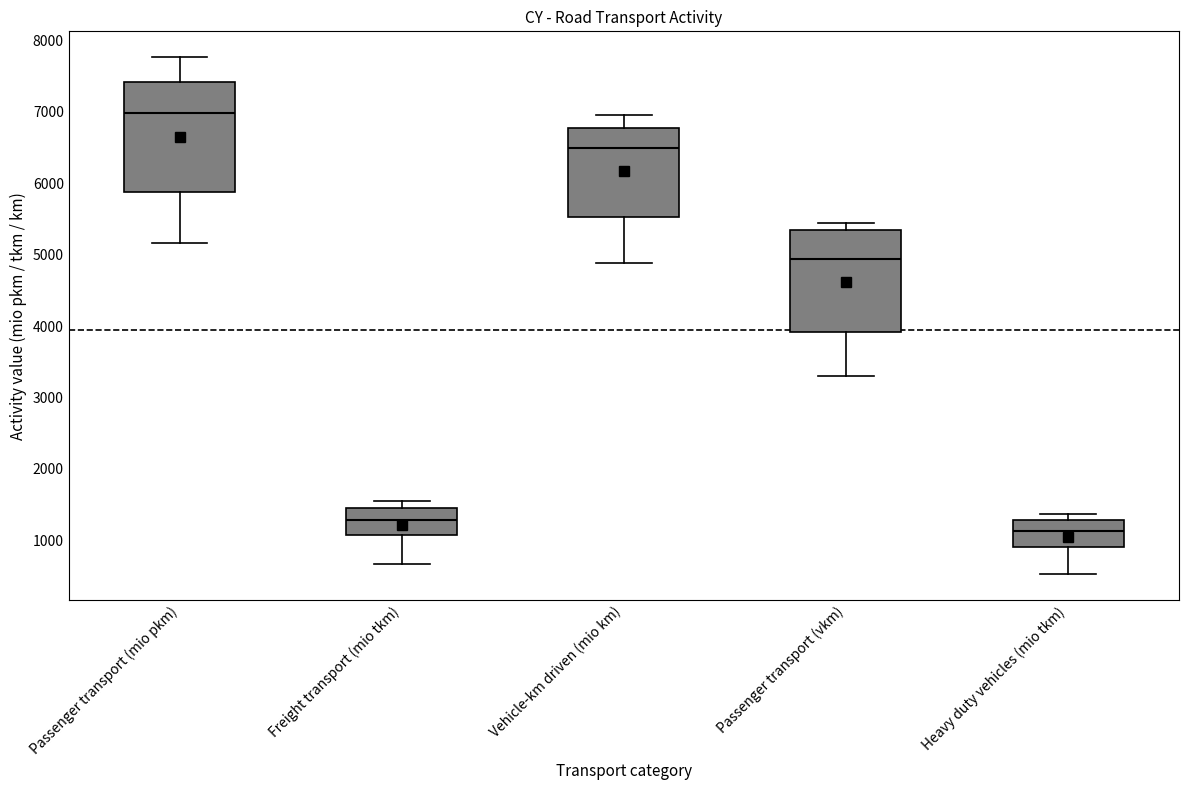

Where does the median line of the box for Heavy duty vehicles (mio tkm) sit on the y-axis? The values are not printed on the chart, so give them approximately, as read against the axis.

1100